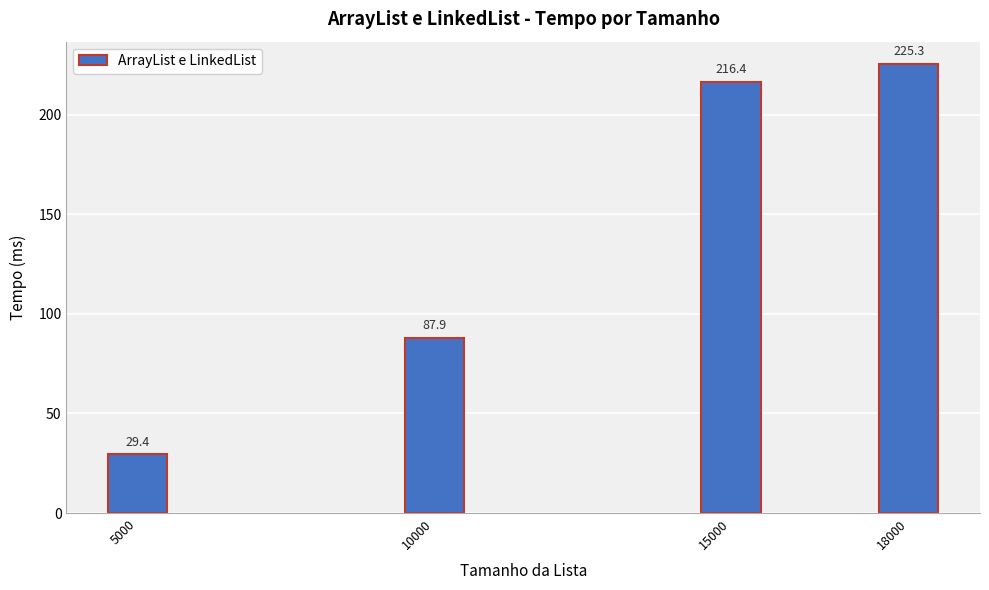

Reading left to right, what are all the values shown in this chart?

5000=29.4	10000=87.9	15000=216.4	18000=225.3